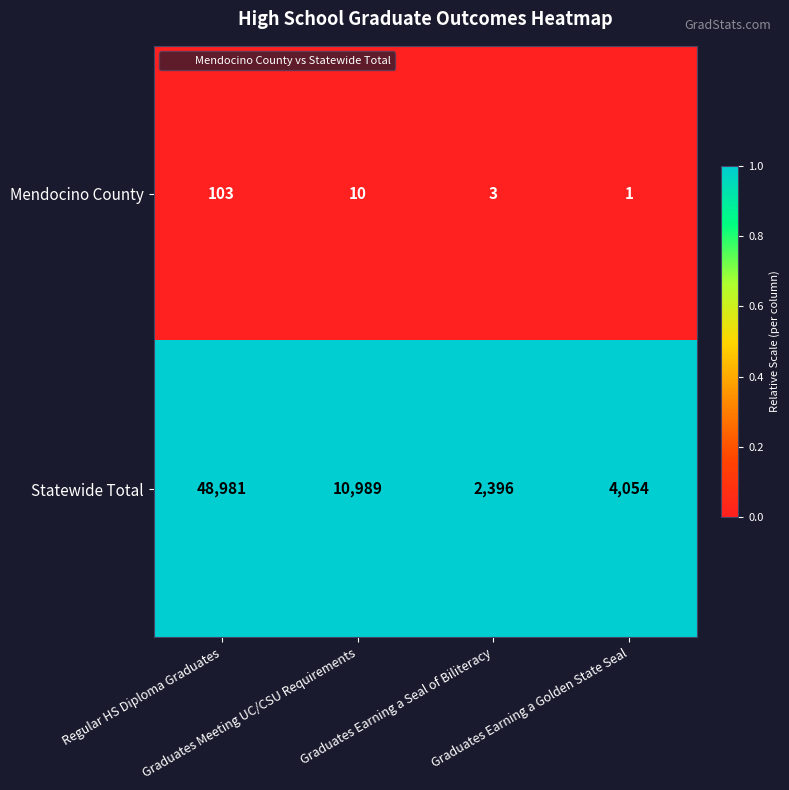

Which series has the widest spread of values?

Statewide Total